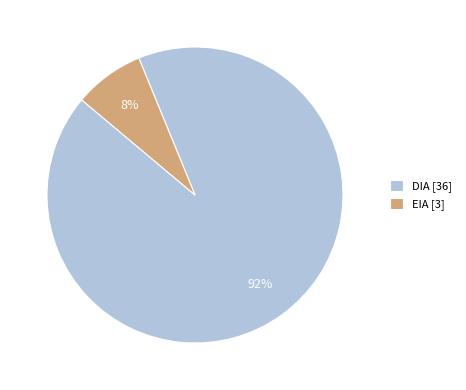

Count the number of slices in the pie.

2